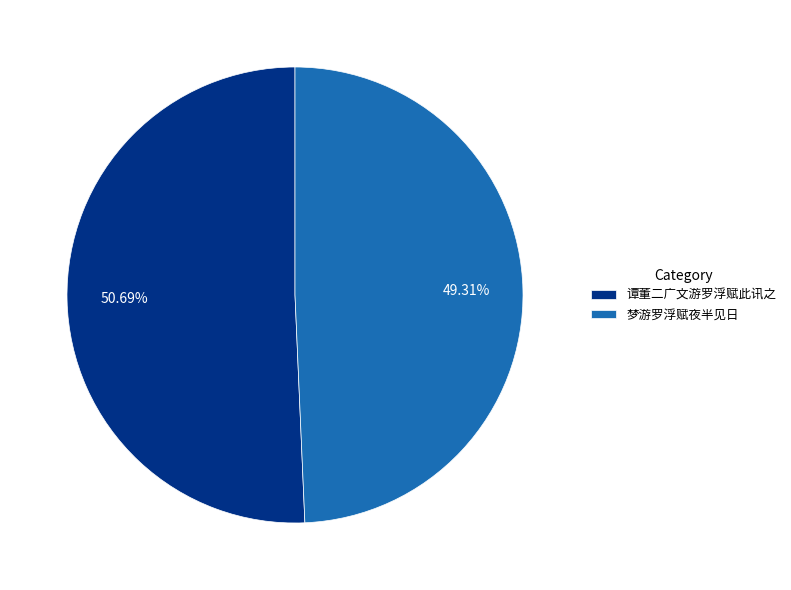

Does 谭董二广文游罗浮赋此讯之 represent more than half of the total?

Yes